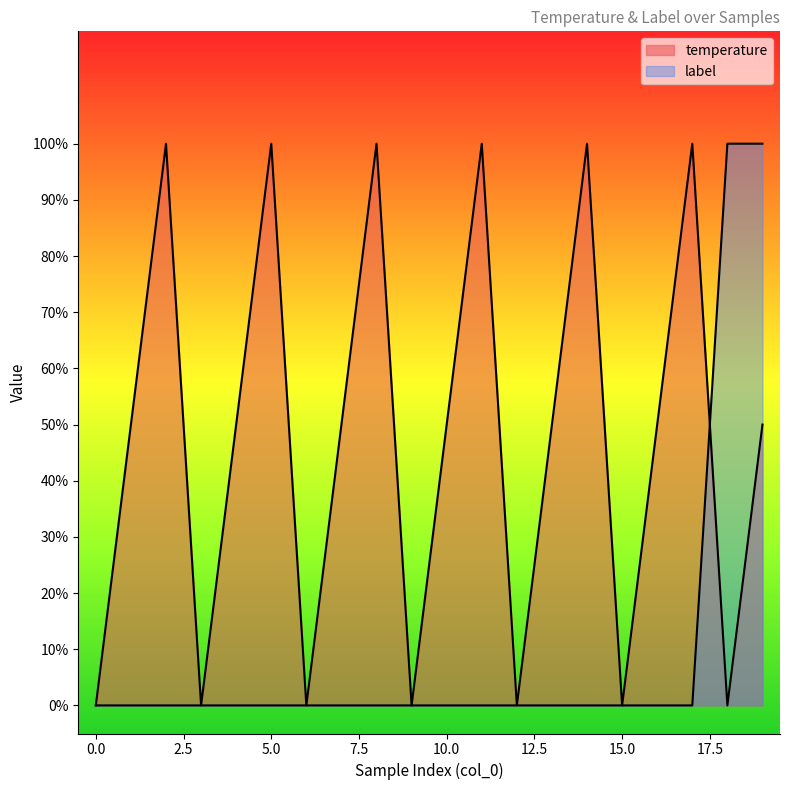

List the series in order of their peak value, lowest first.

temperature, label